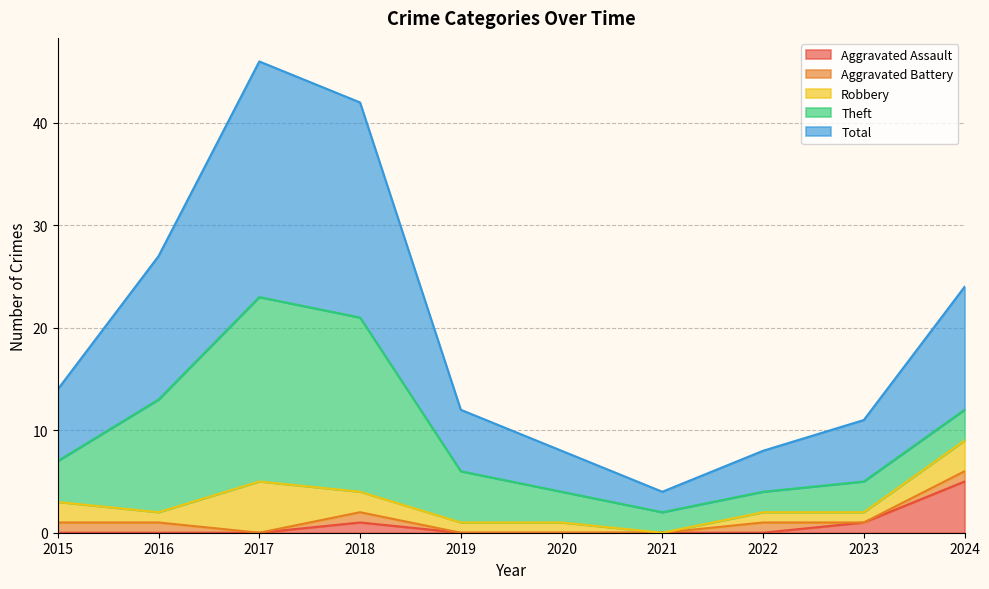

What is the difference between the Total values at 2016 and 2015?

7